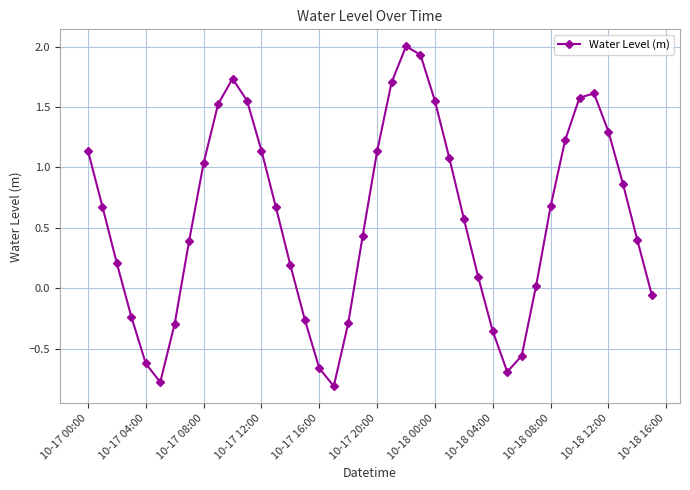

Count the number of values greater than 0.

28